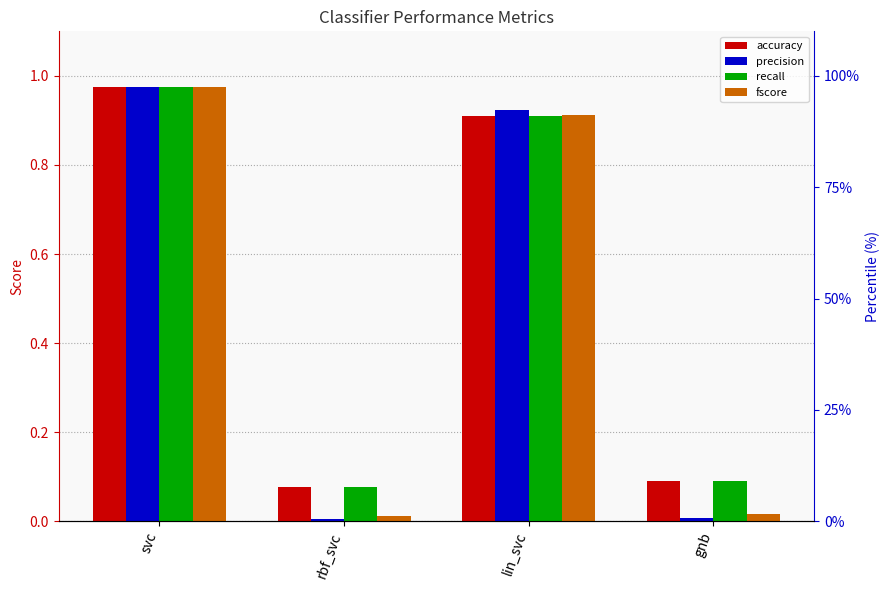

Rank the series at rbf_svc from highest to lowest value.

accuracy, recall, fscore, precision